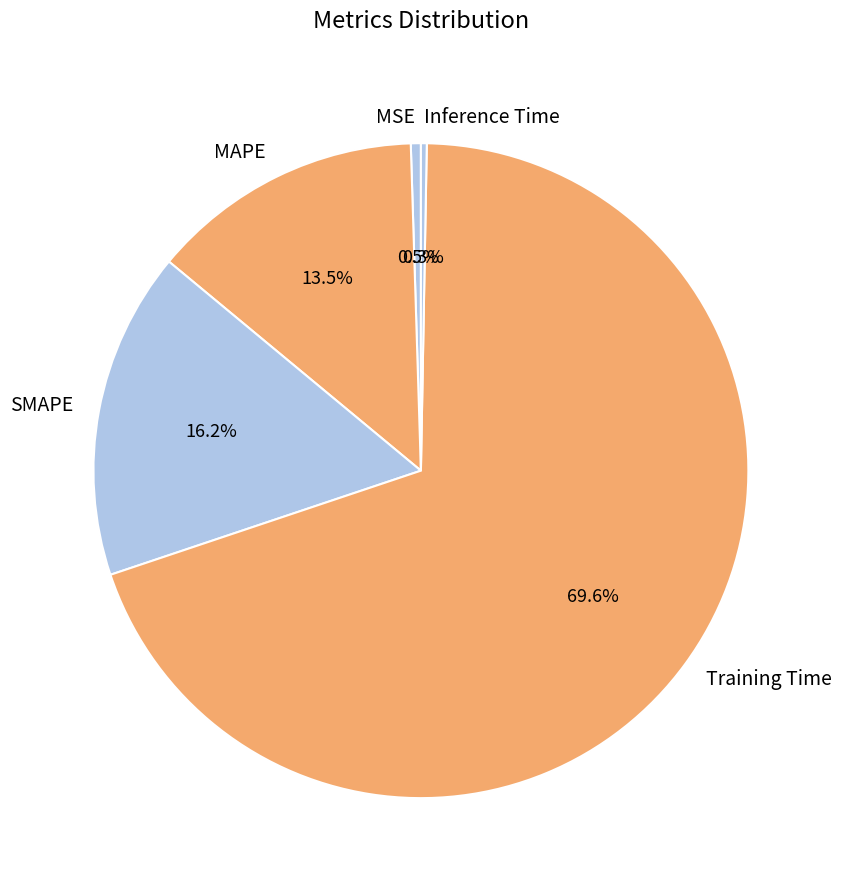

Does Training Time represent more than half of the total?

Yes